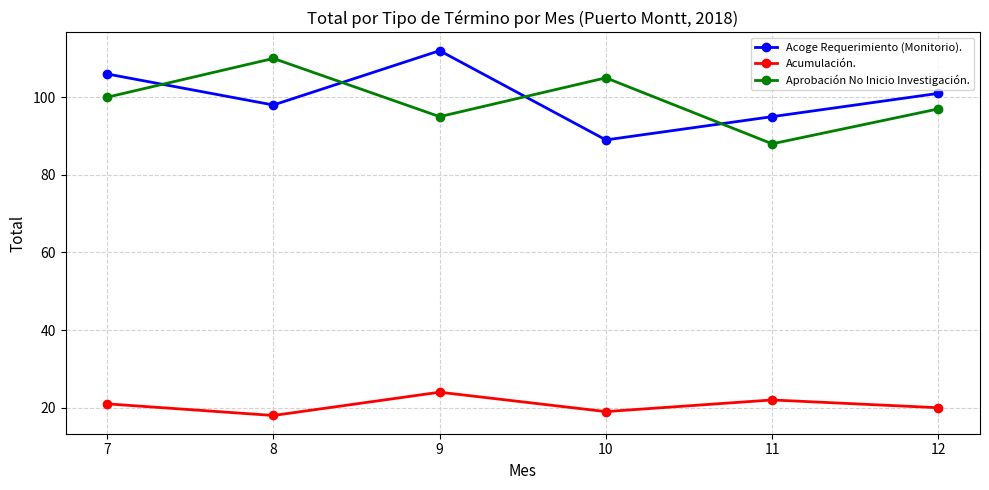

How many distinct data groups are displayed?

3